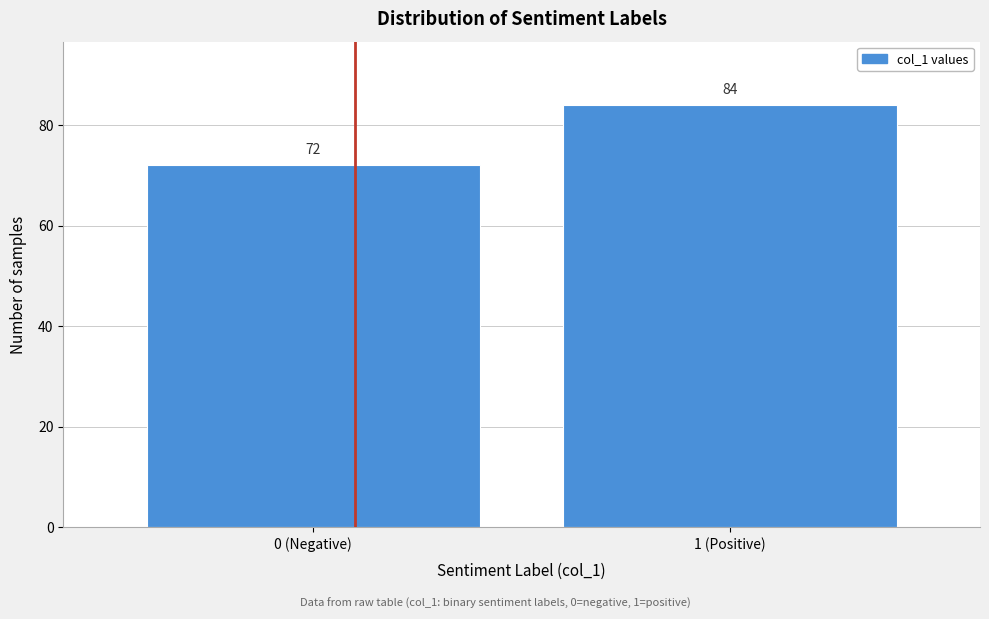

Reading left to right, list all the values displayed in this chart.

72	84